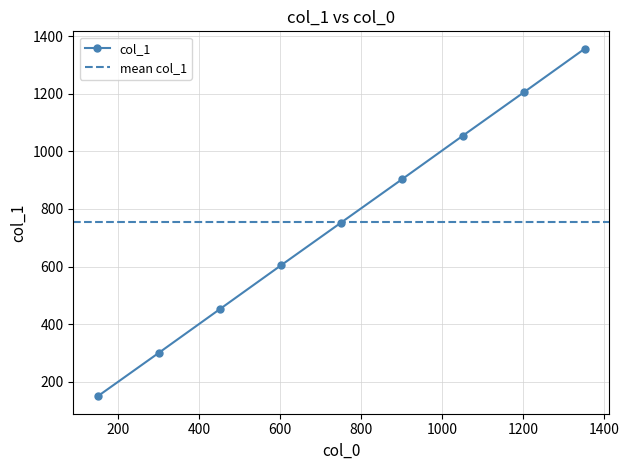

Where does the data first go above 753?

902